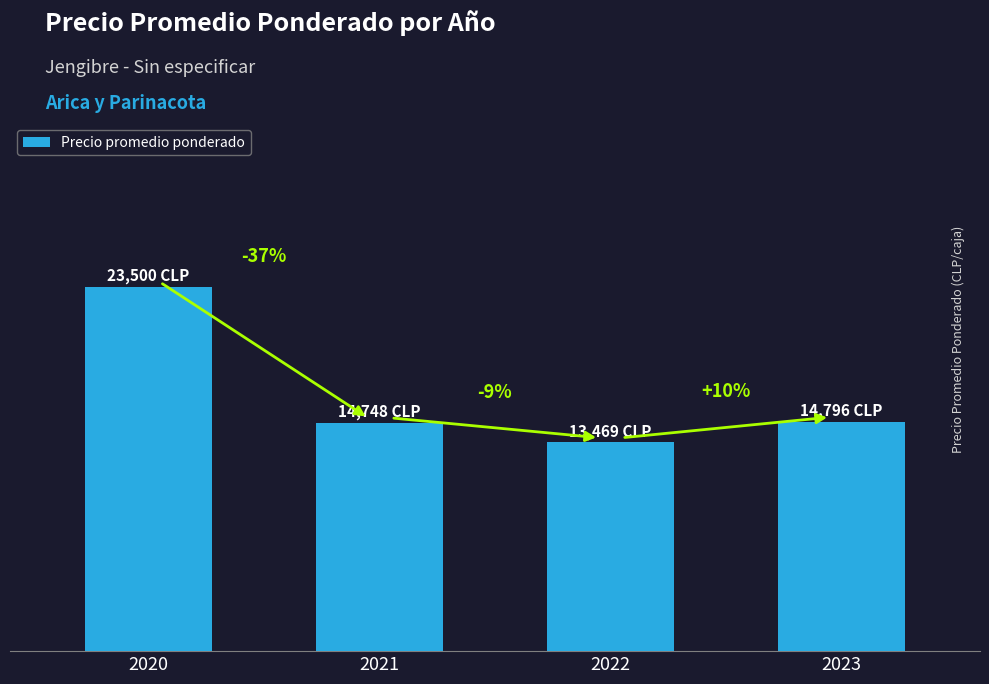

What is the difference between the maximum and second lowest values?

8752